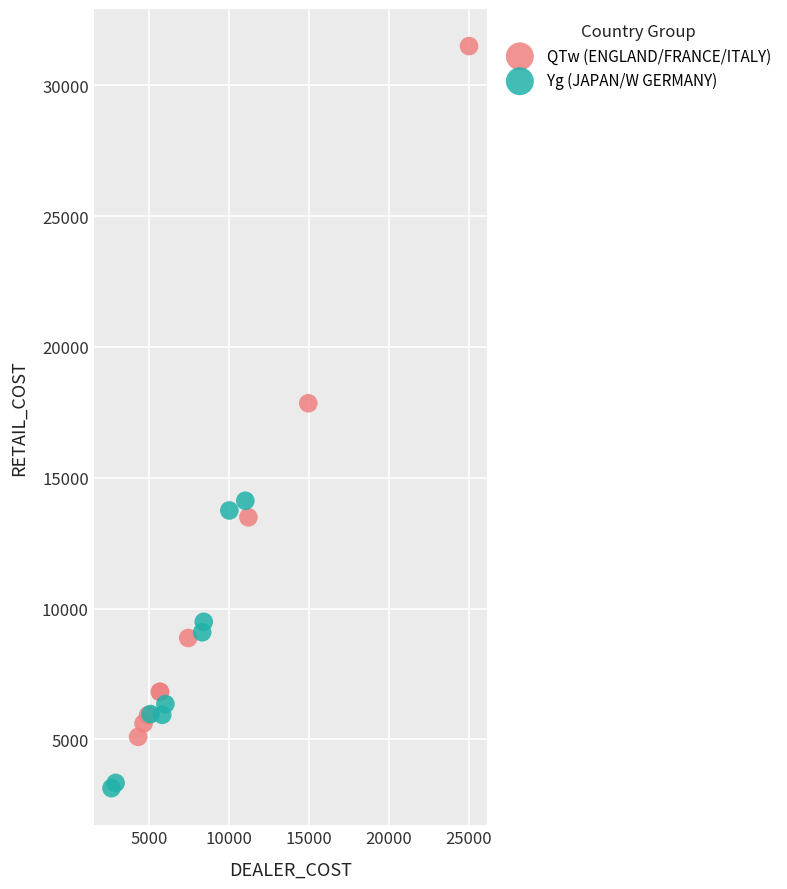

What are all the series names shown in the legend?

QTw (ENGLAND/FRANCE/ITALY), Yg (JAPAN/W GERMANY)